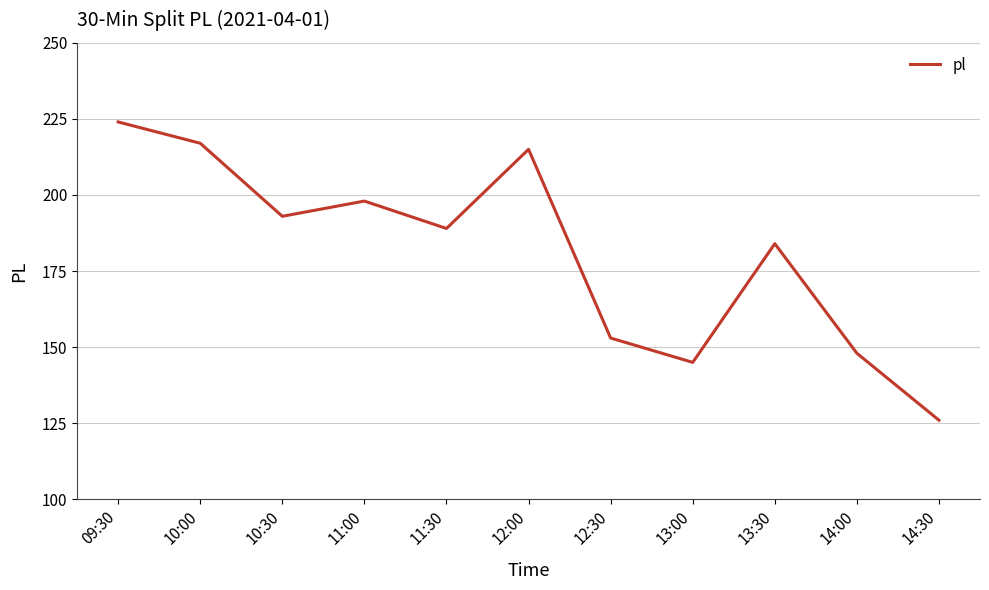

What position from the right is 10:30?

9